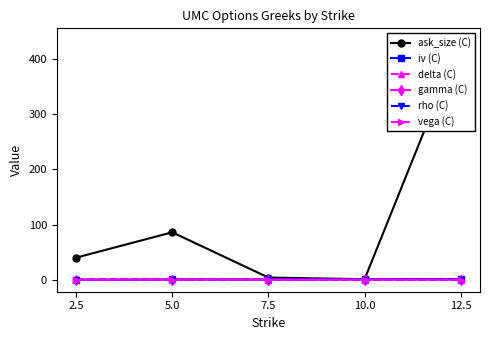

At which category is the sum across all series the highest?

12.5